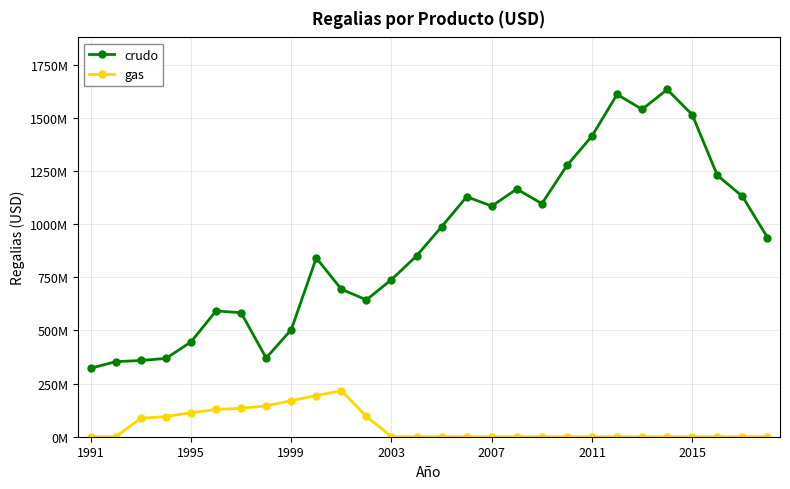

What are all the series names shown in the legend?

crudo, gas